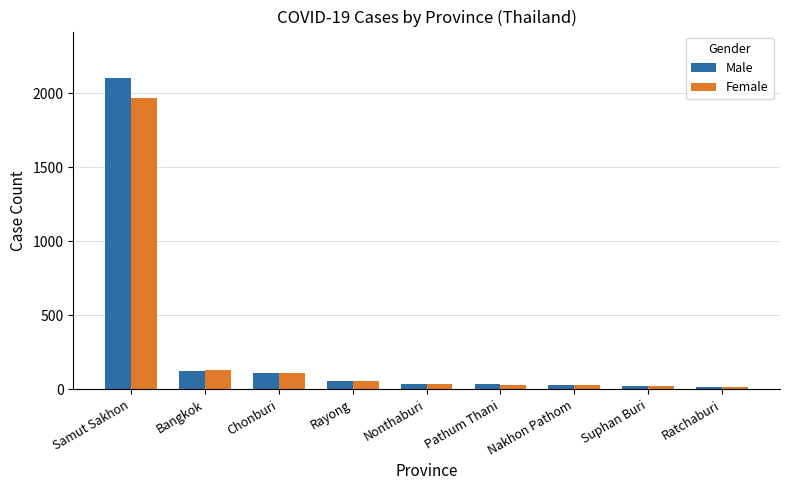

What are all the series names shown in the legend?

Male, Female